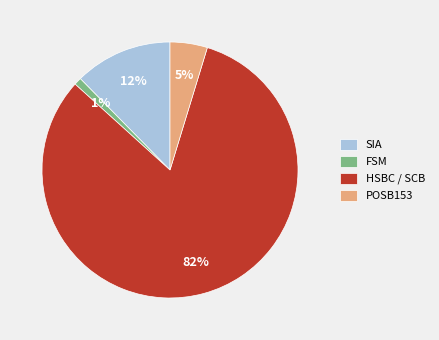

What is the smallest slice in the pie chart?

FSM